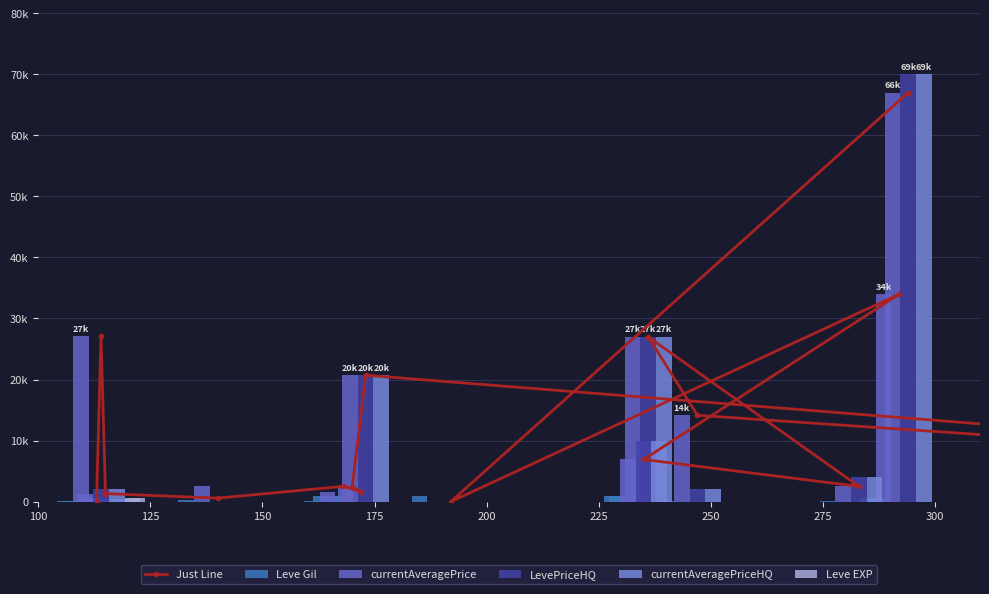

Which has a higher value, 150 or 100?

150